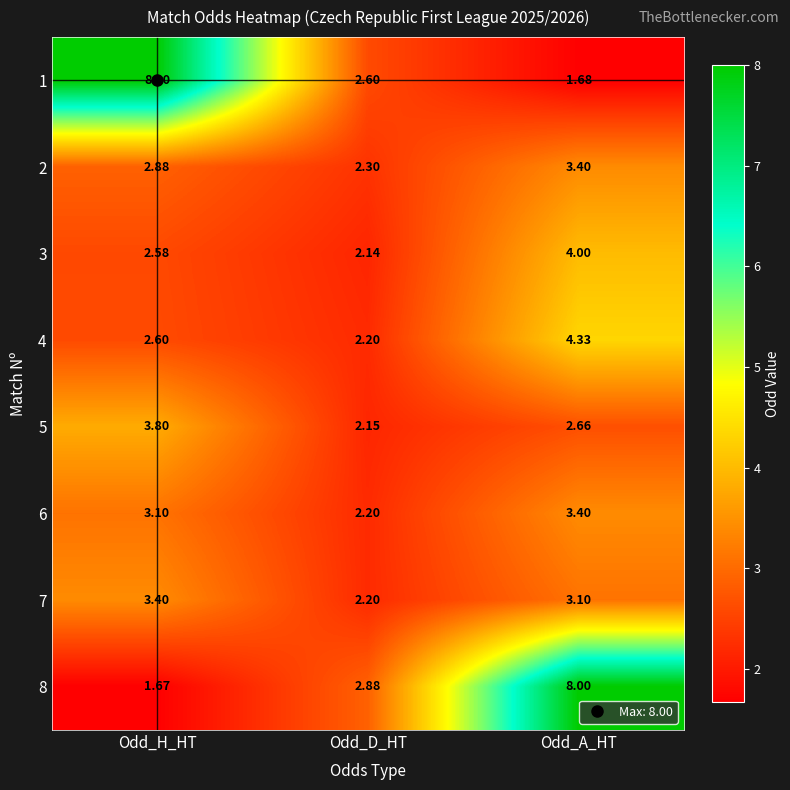

Which category has the lowest value in the 1 series?

Odd_A_HT